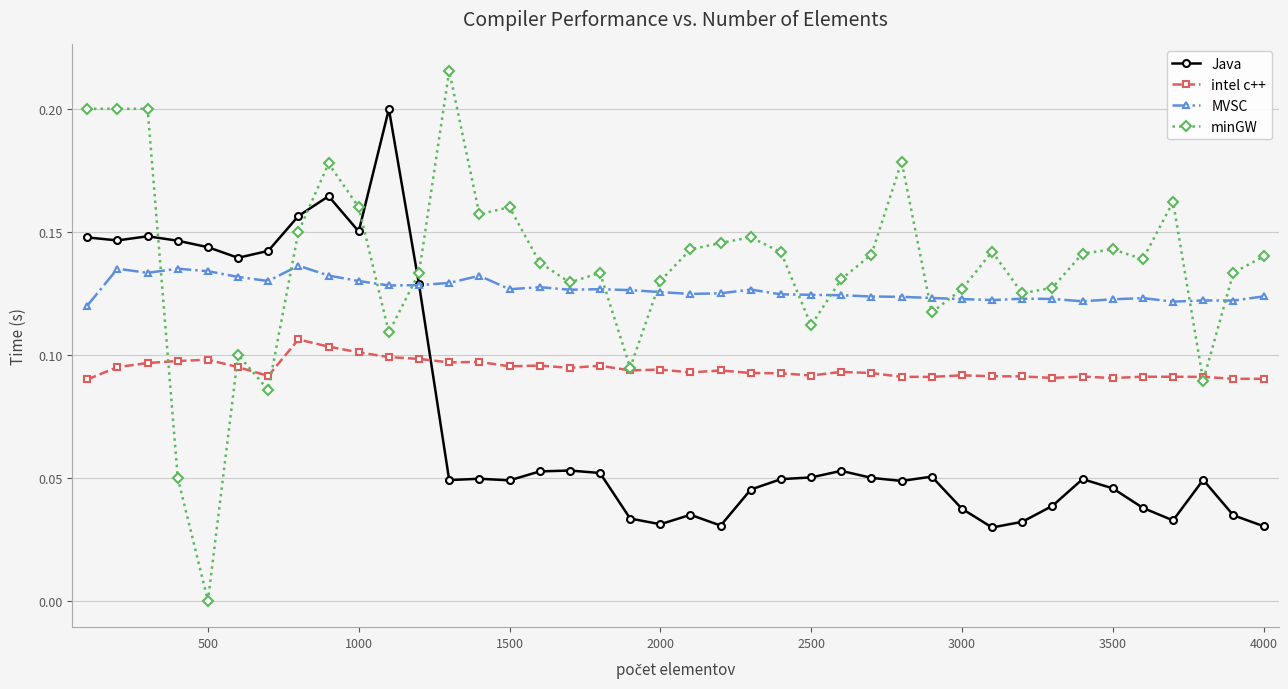

What are all the series names shown in the legend?

Java, intel c++, MVSC, minGW